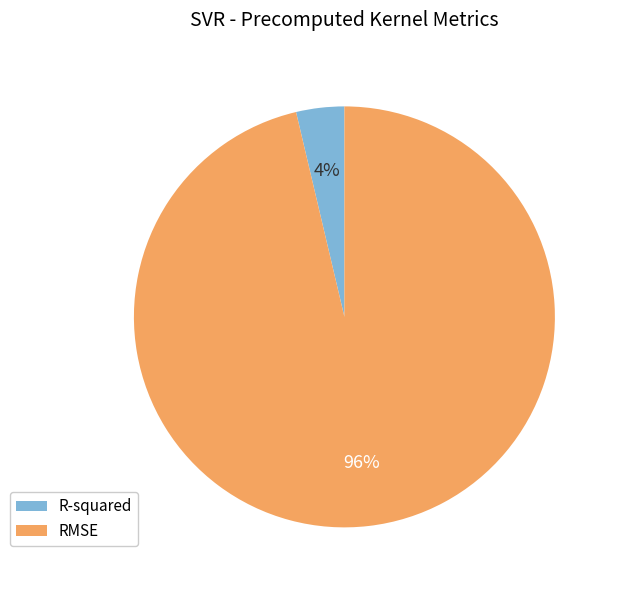

How many slices are in this pie chart?

2